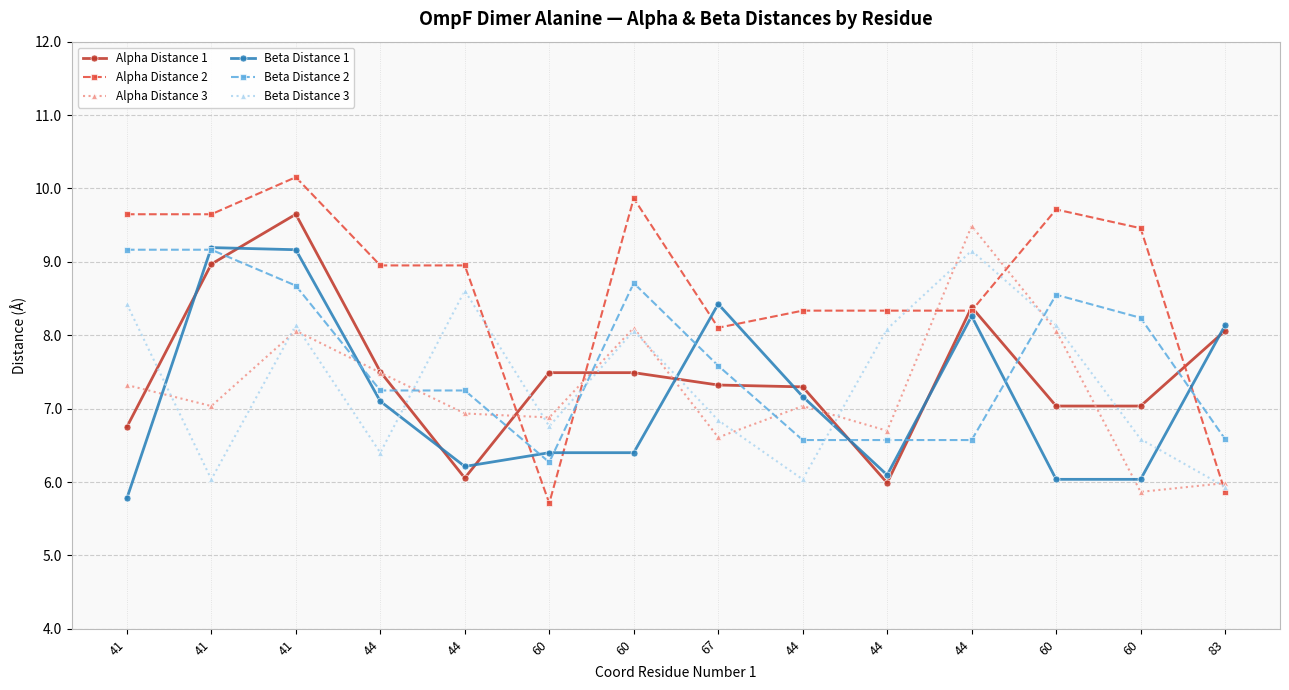

How many data points does each series have?

14